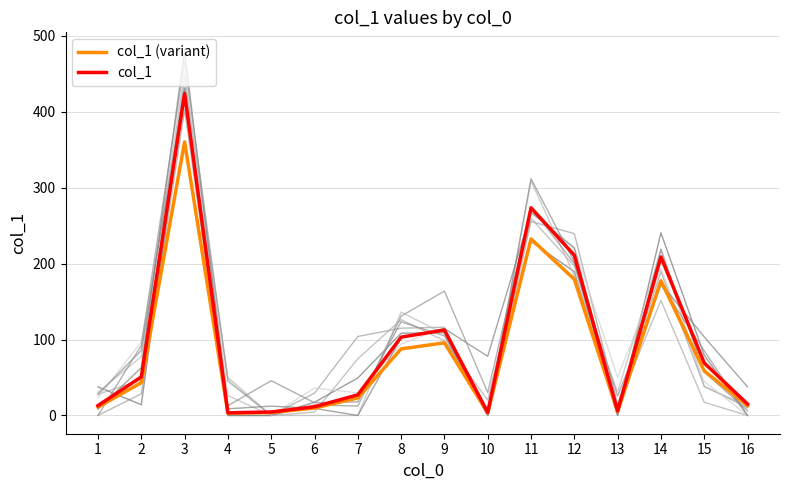

What is the difference between the col_1 values at 16 and 11?

258.3